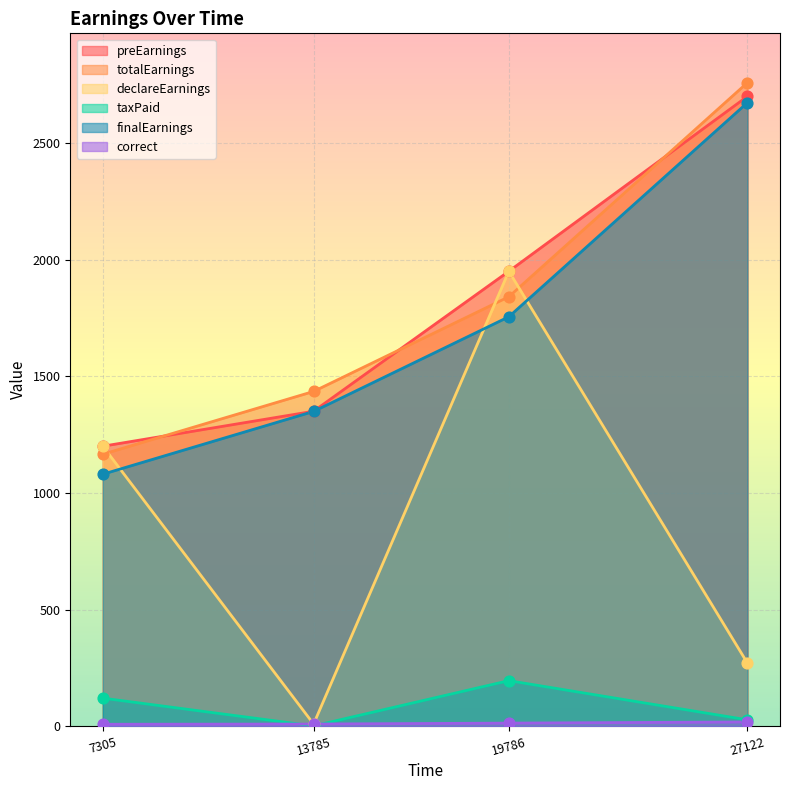

Which series reaches the minimum Y coordinate?

taxPaid